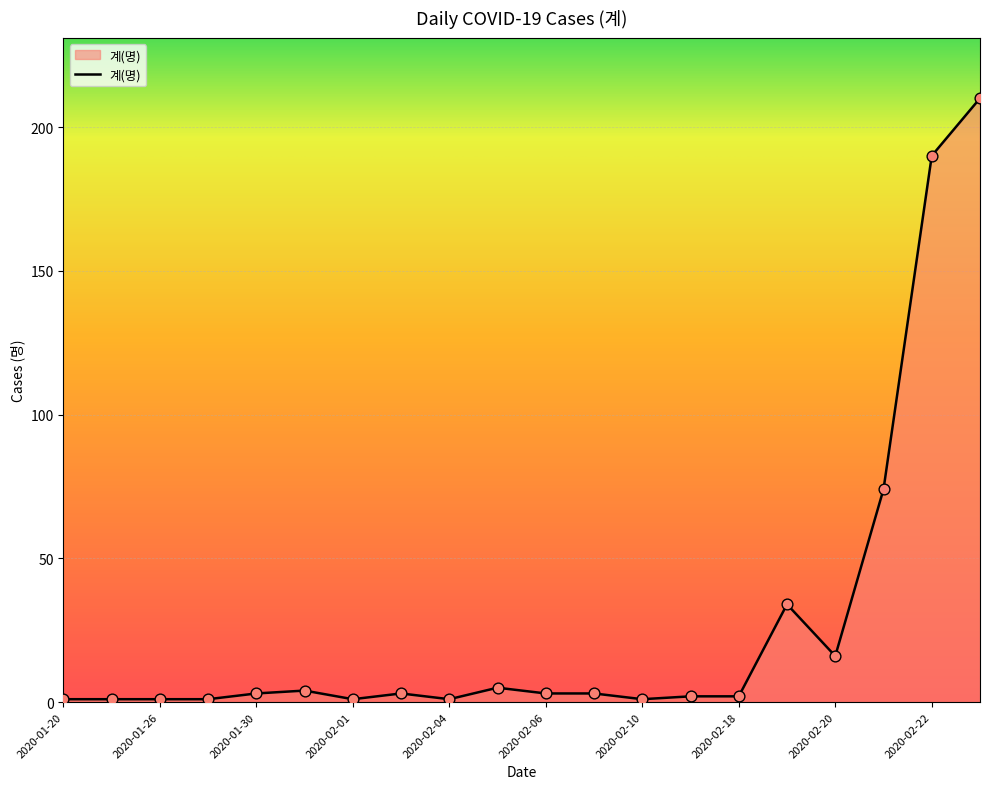

What is the difference between the maximum and minimum values?

209